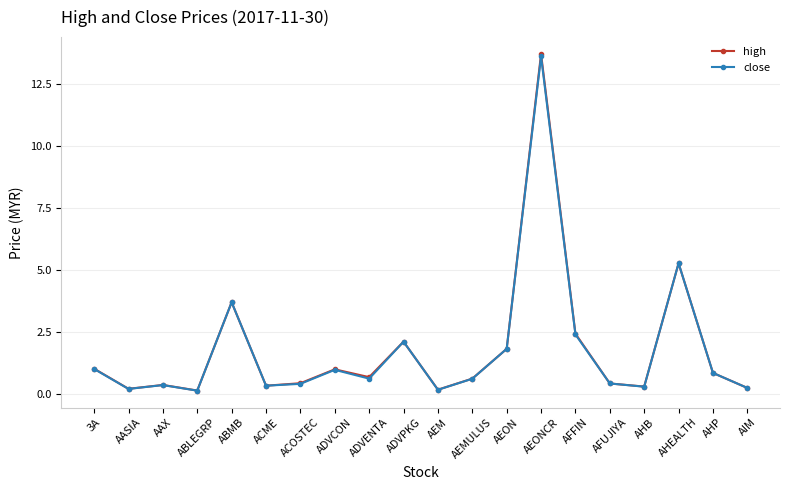

True or false: close has a value of 0.3 at ACME.

True